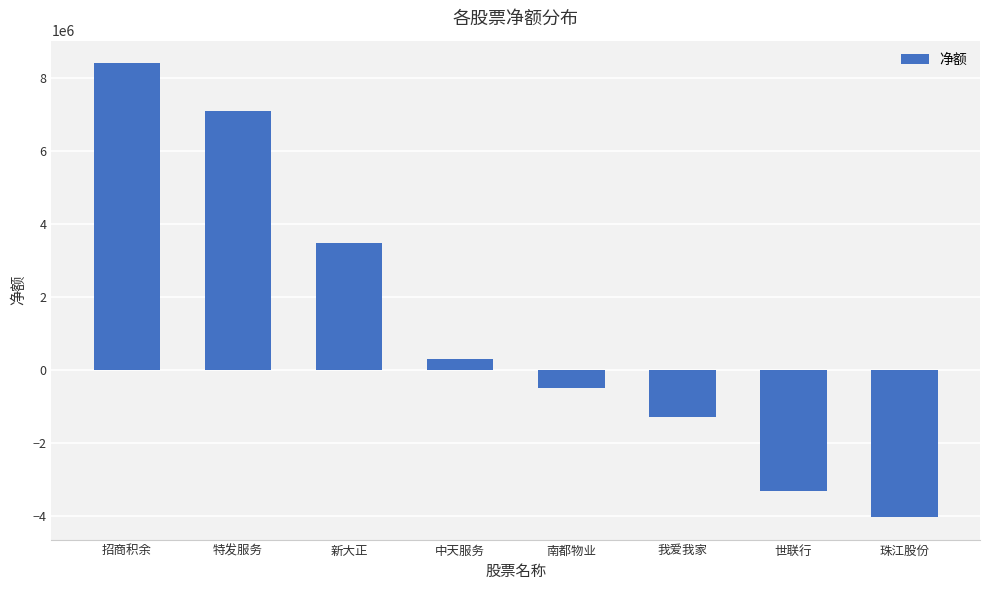

What is the change in value from 世联行 to 珠江股份?

-707859